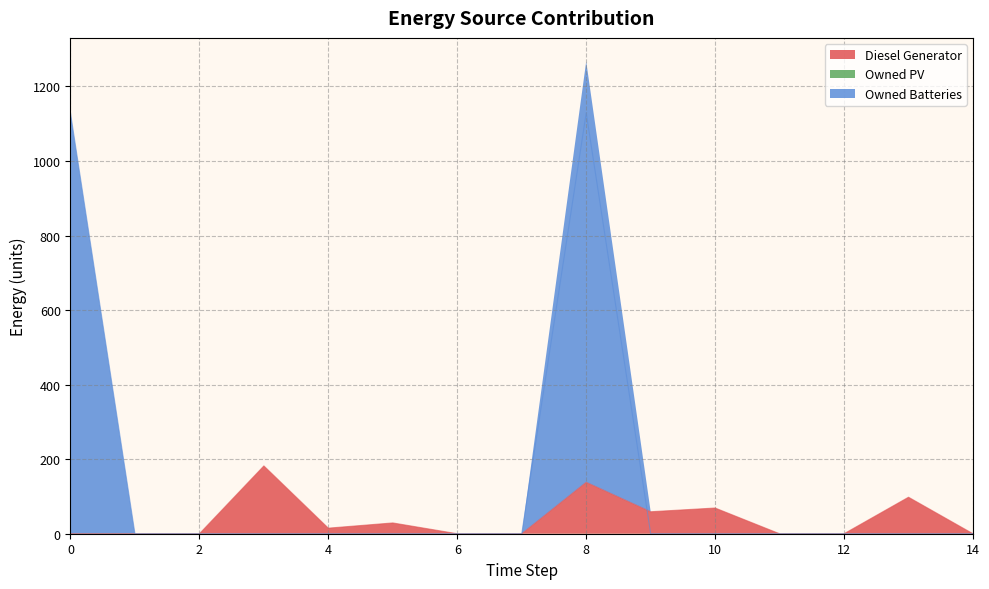

Reading right to left, what are all the values shown in this chart?

Diesel Generator: 0	98	0	0	69	59	138	0	0	29	15	182	0	0	0
Owned Batteries: 0	0	0	0	0	0	1129	0	0	0	0	0	0	0	1129